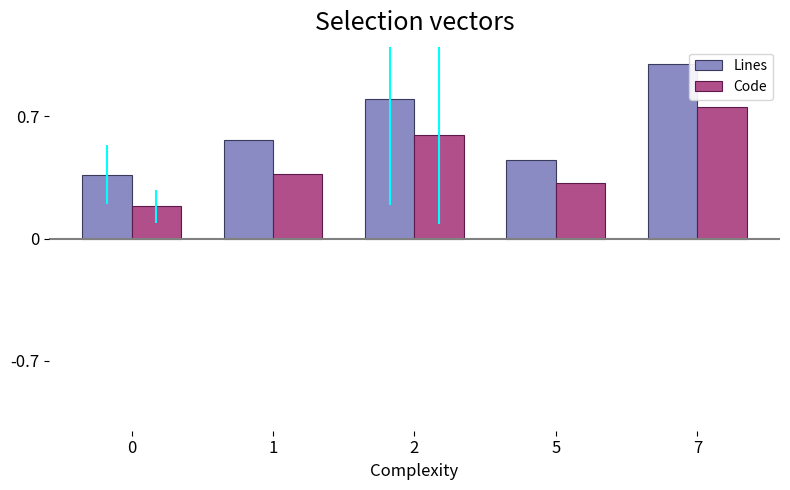

True or false: Code has a value of 0.9 at 2.

False